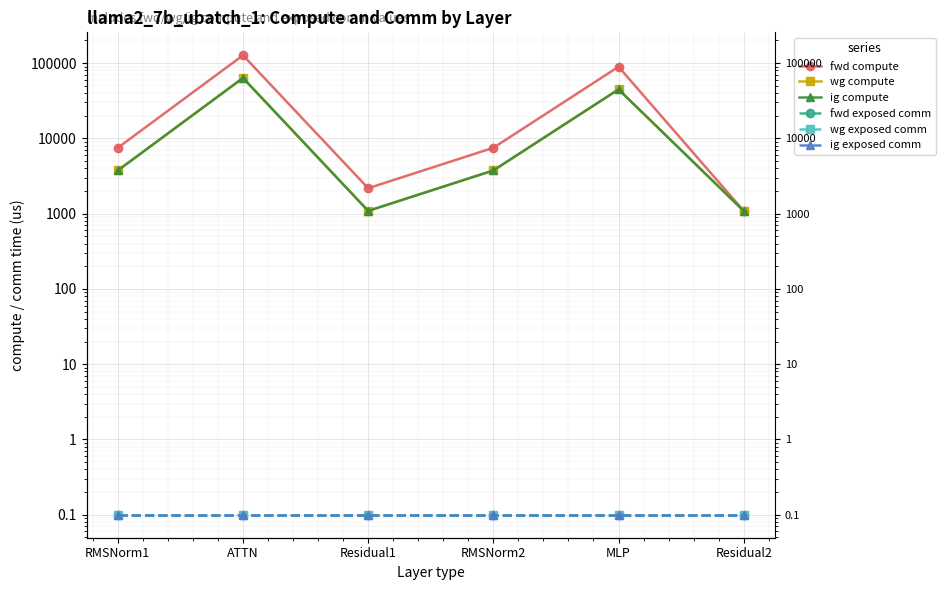

Reading left to right, list all the values displayed in this chart.

fwd compute: 7492.5	126826.5	2174.8	7492.5	89370.7	1087.4
wg compute: 3746.3	63413.2	1087.4	3746.3	44685.3	1087.4
ig compute: 3746.3	63413.2	1087.4	3746.3	44685.3	1087.4
fwd exposed comm: 0.1	0.1	0.1	0.1	0.1	0.1
wg exposed comm: 0.1	0.1	0.1	0.1	0.1	0.1
ig exposed comm: 0.1	0.1	0.1	0.1	0.1	0.1